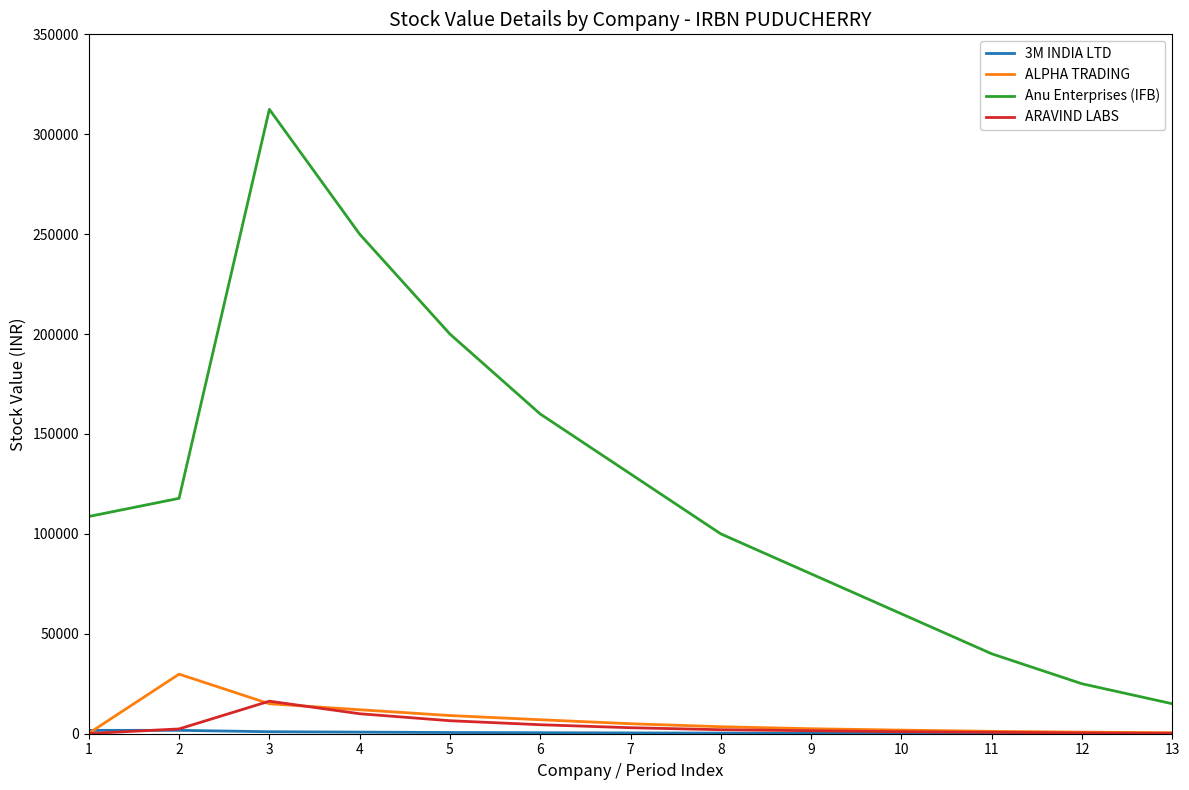

What is the highest value of the ALPHA TRADING series?

29814.2